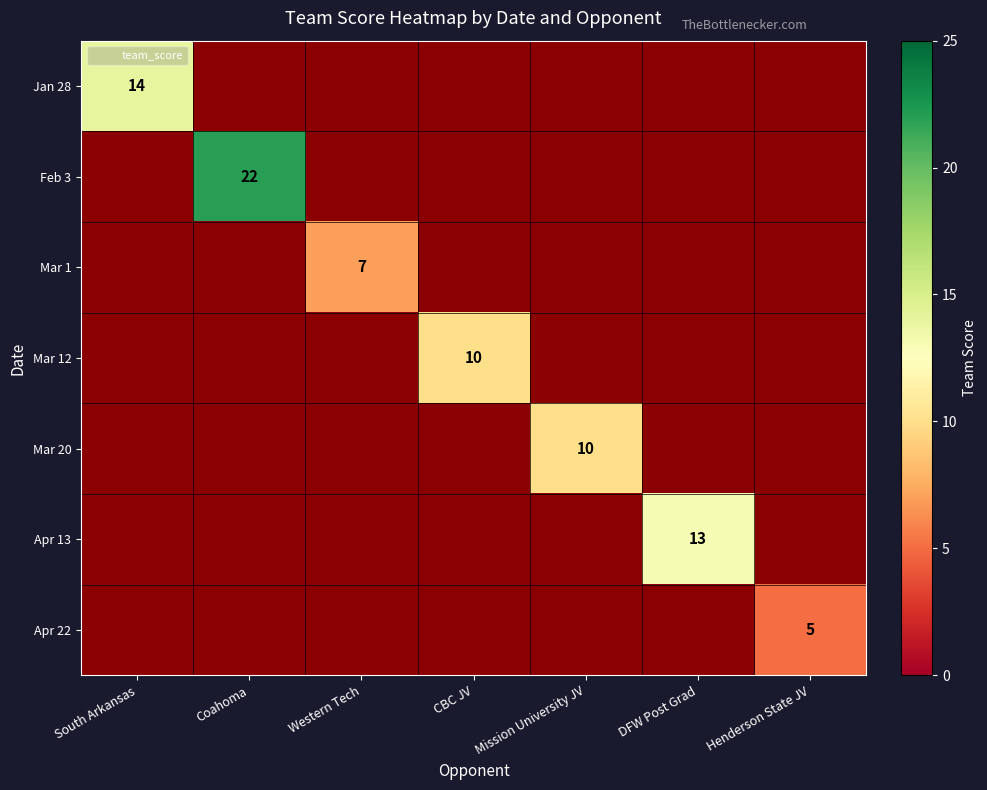

Read the Apr 22 value at Henderson State JV.

5.0